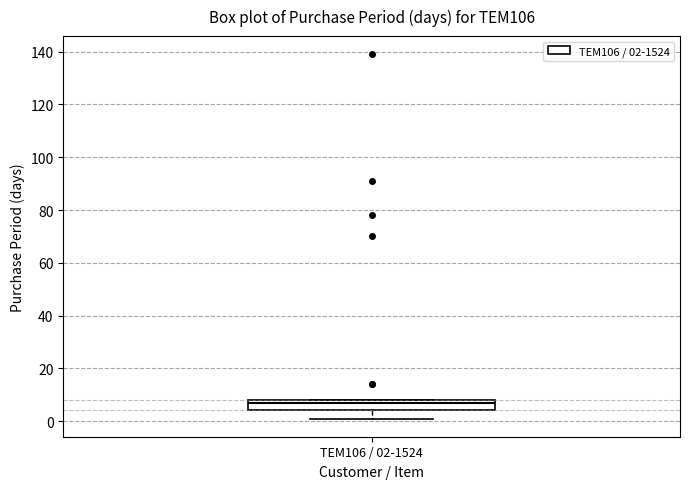

Read this box plot against the y-axis: the position of the median line, the range covered by the box, and the ends of both whiskers. The values are not printed on the chart, so give them approximately, as read against the axis.

median 8 (just below the box's upper edge), box 4 to 8, whiskers 2 to 8